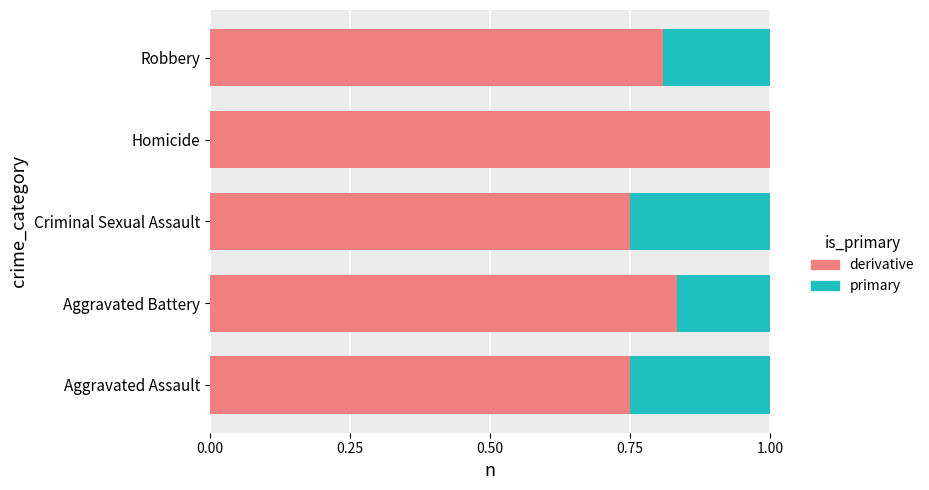

True or false: derivative has a value of 1.8 at Homicide.

False